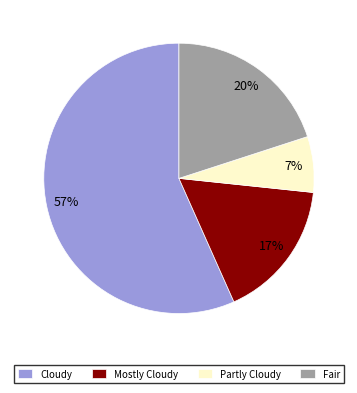

To the nearest percent, what is the combined percentage of Fair and Partly Cloudy?

27%